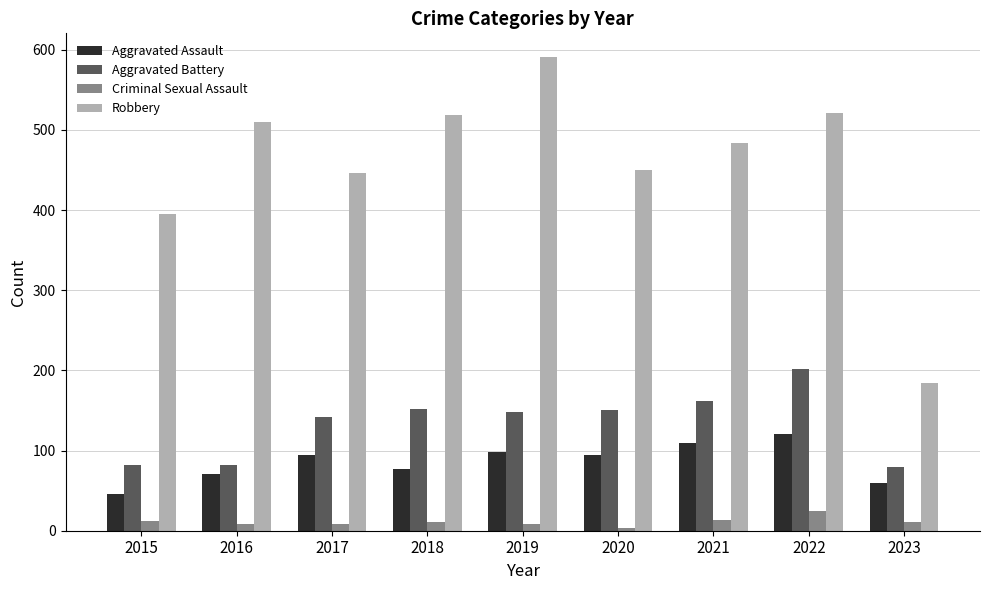

Which series has the widest spread of values?

Robbery